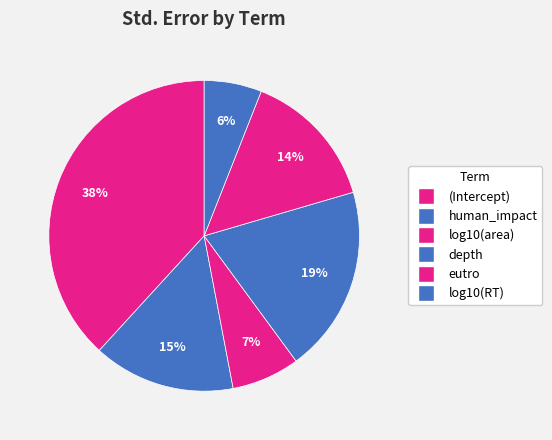

To the nearest percent, what is the difference between the log10(area) and (Intercept) slice percentages?

31%